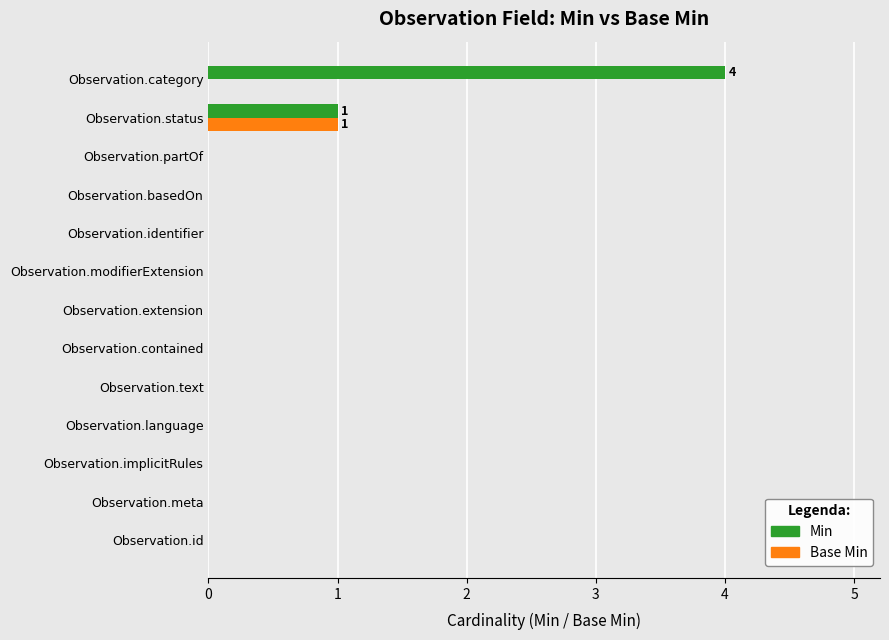

Where is Min nearest to the value 2?

Observation.status